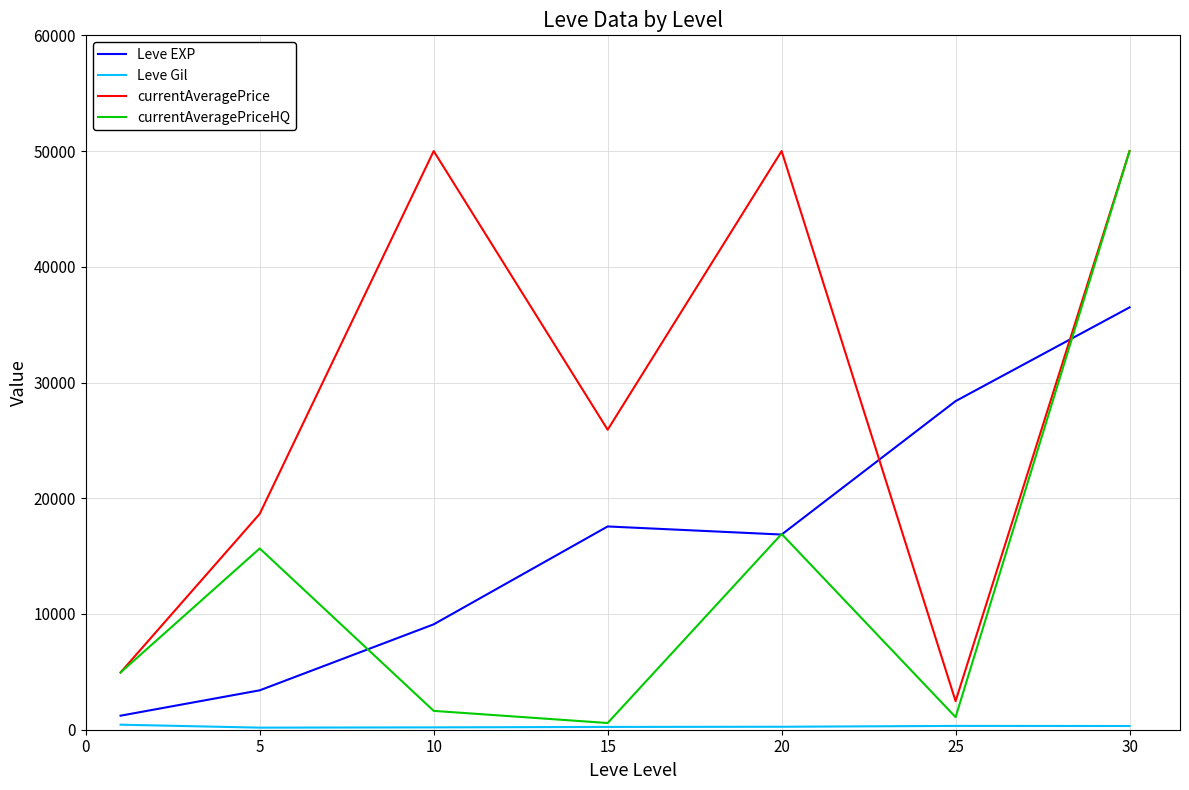

What is the highest value of the currentAveragePrice series?

50000.0